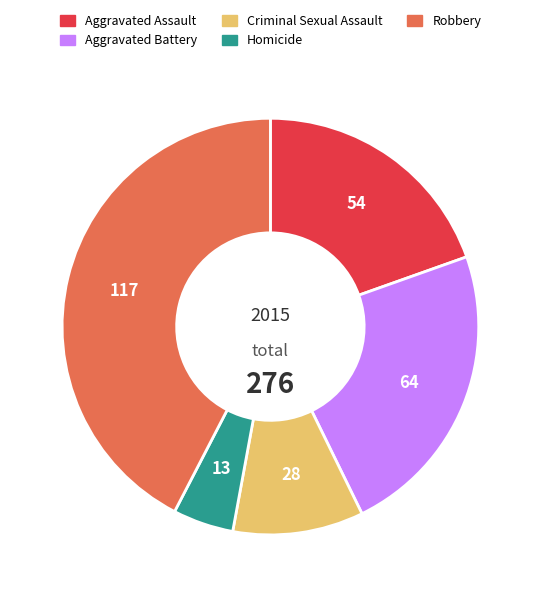

Which has a higher value, Aggravated Battery or Robbery?

Robbery